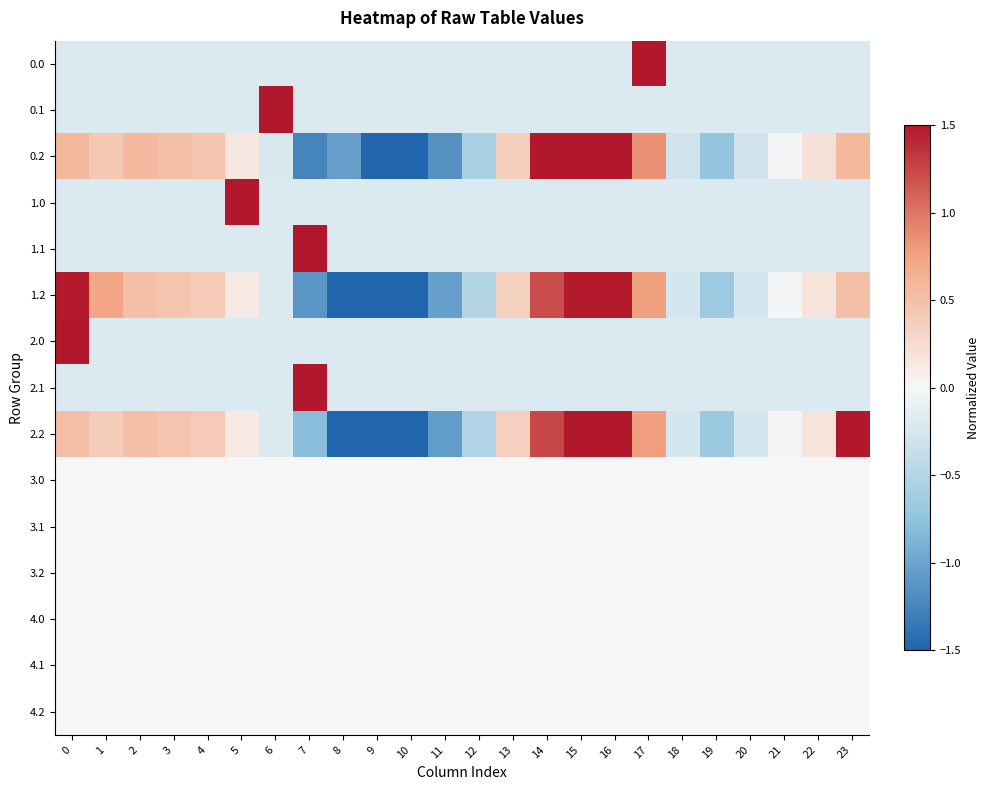

Count the number of data series in this chart.

15